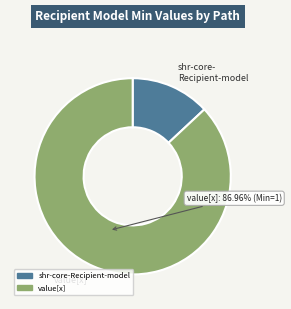

Is there a majority slice in this chart?

Yes